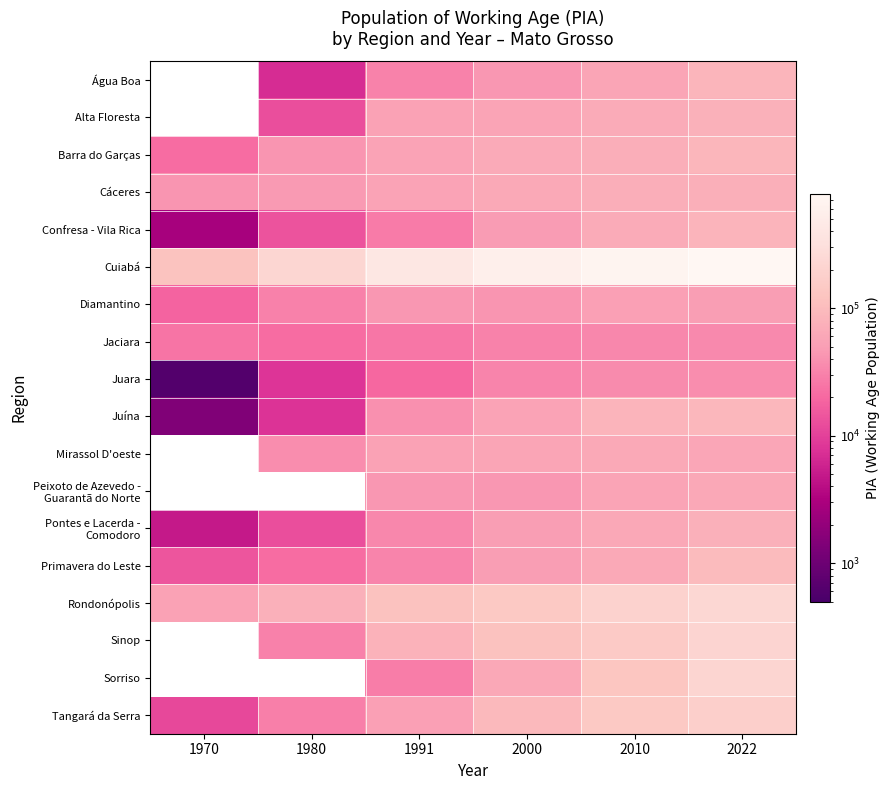

How many data points does each series have?

6